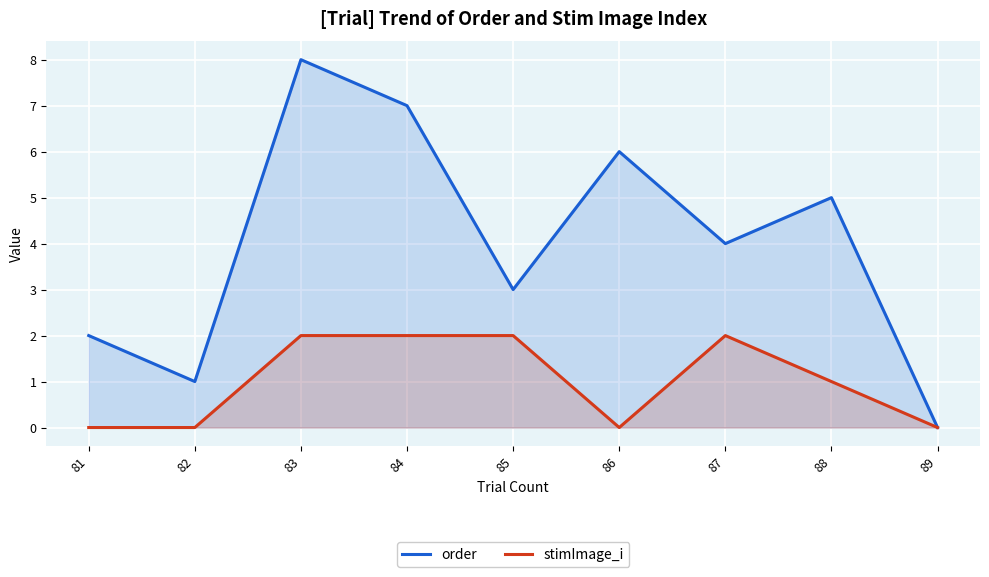

Which series has the widest spread of values?

order